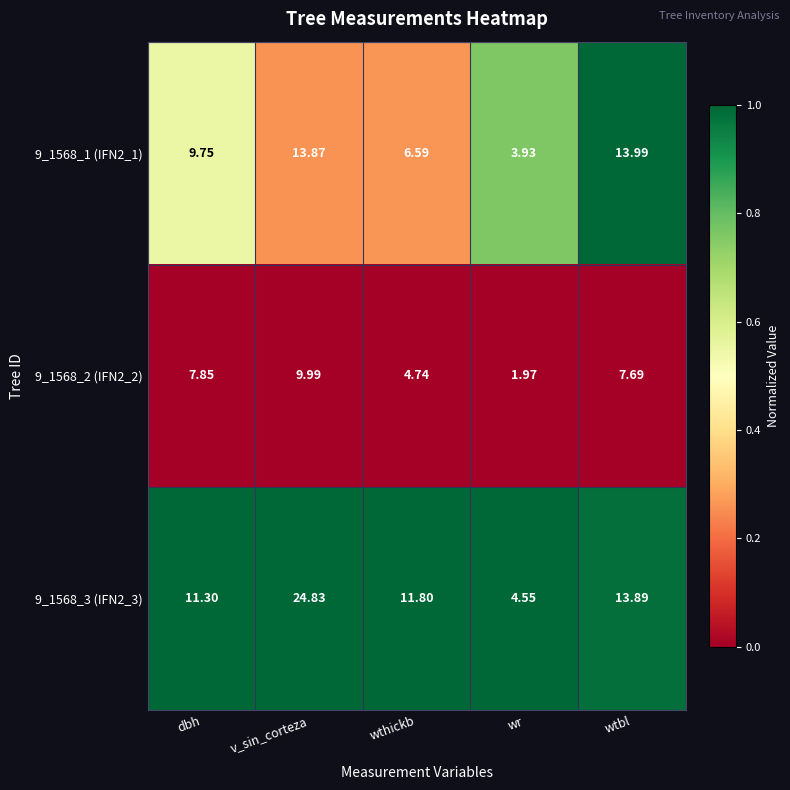

At which label is 9_1568_2 (IFN2_2) closest to 5?

wthickb